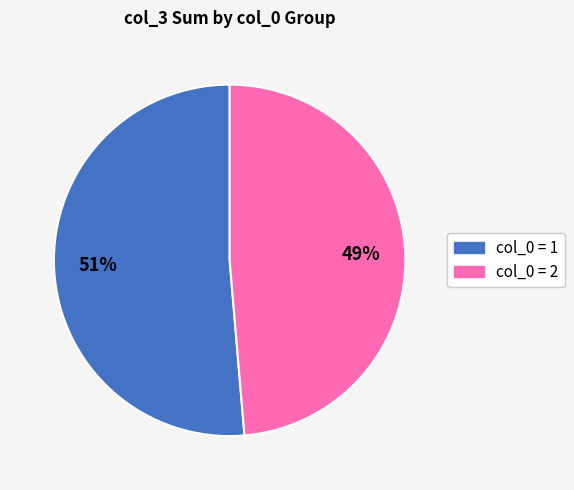

Is there any slice that represents more than half of the pie?

Yes